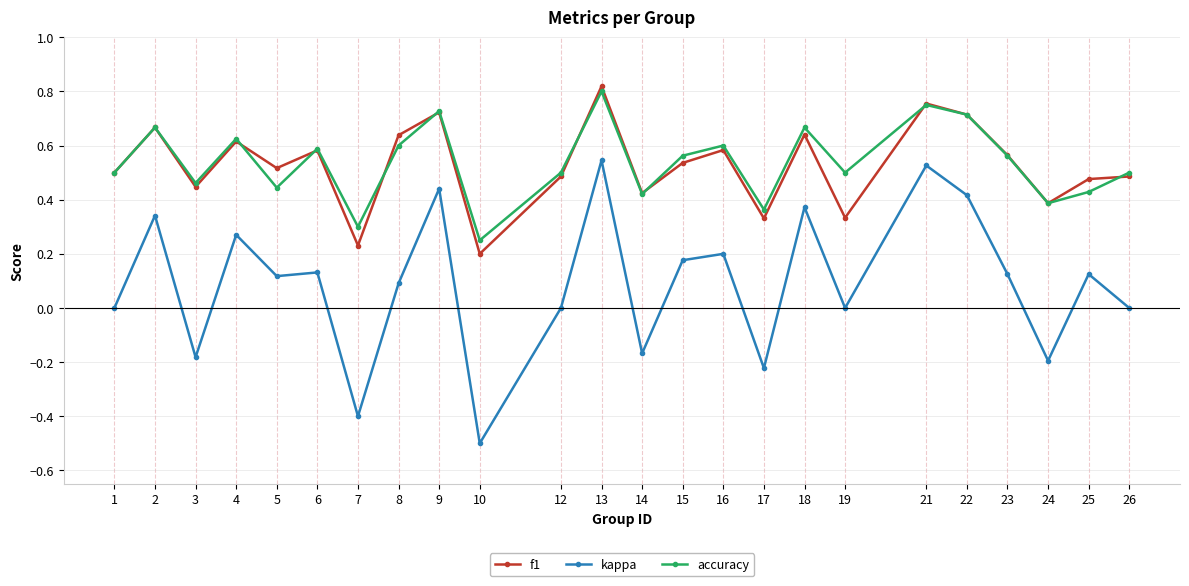

At which label is accuracy closest to 0?

10